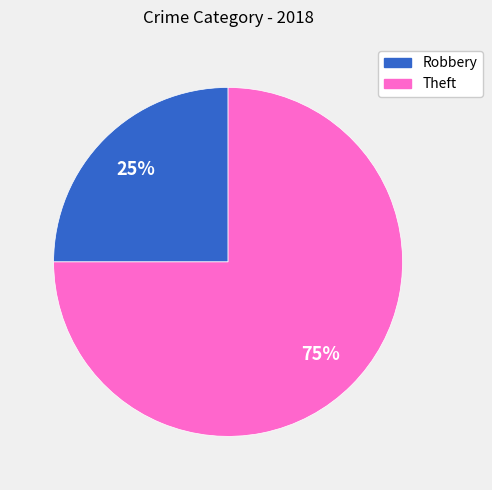

Does Robbery account for over 50% of the chart?

No